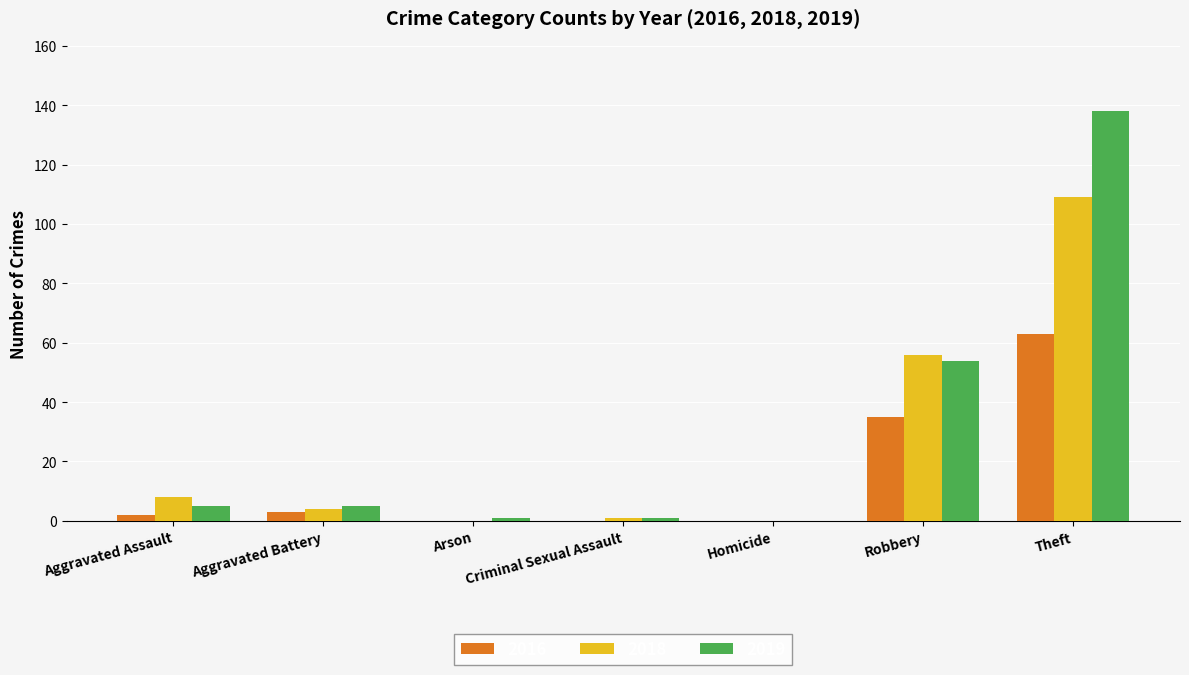

How many categories are shown in the chart?

7